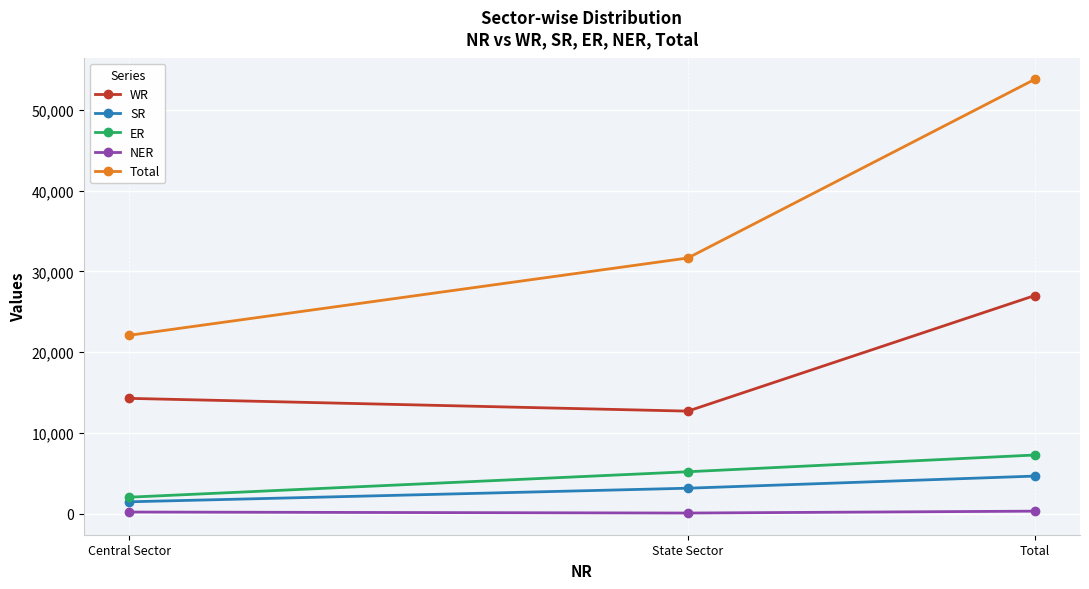

Where is SR nearest to the value 3091?

State Sector